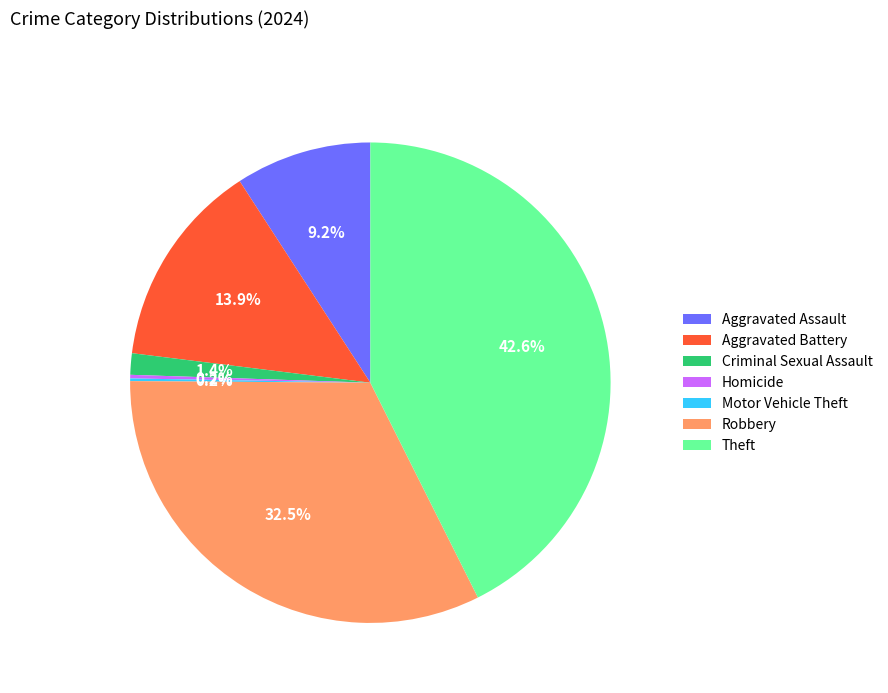

Is there any slice that represents more than half of the pie?

No